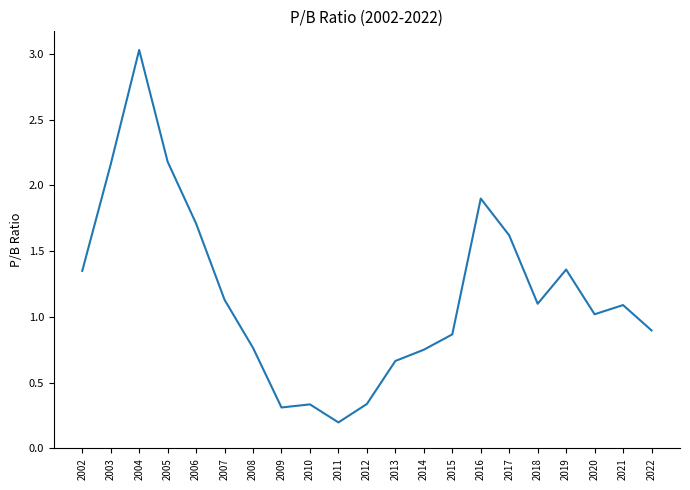

The value at 2015 is 0.9. True or false?

True